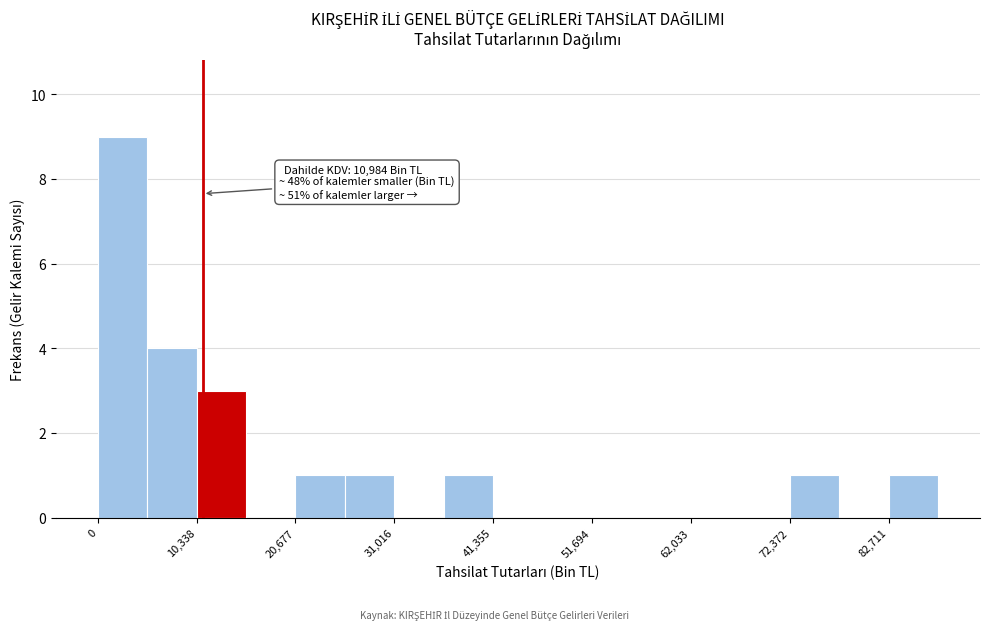

Read against the x-axis, roughly where is the centre of the tallest bar?

2000